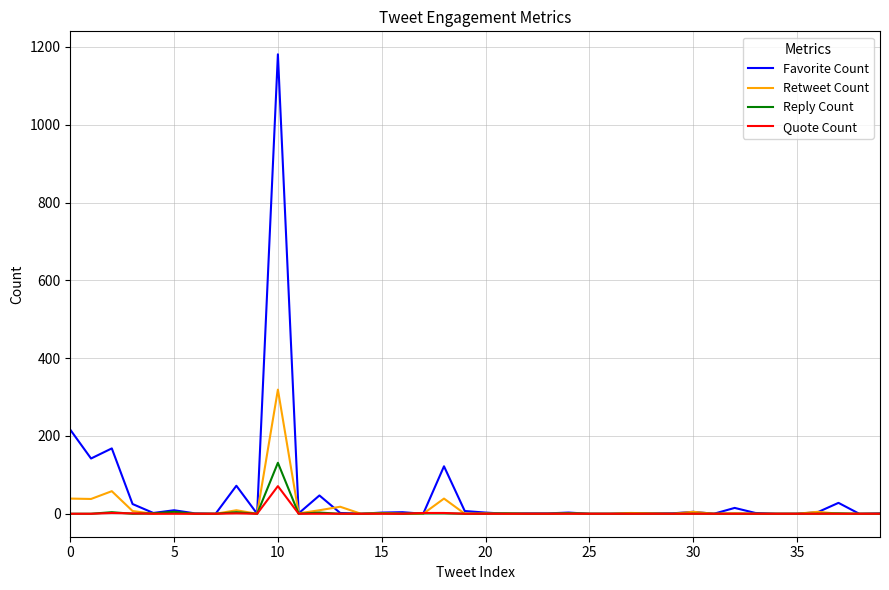

Rank the series by their maximum value, from lowest to highest.

Quote Count, Reply Count, Retweet Count, Favorite Count